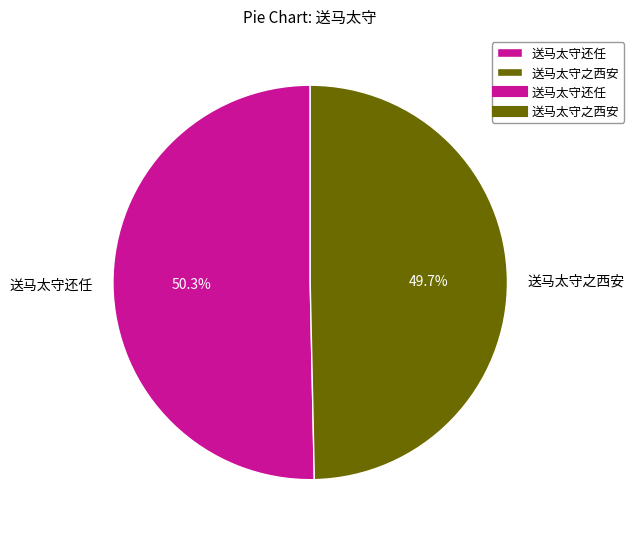

Which category has the smallest portion of the pie?

送马太守之西安